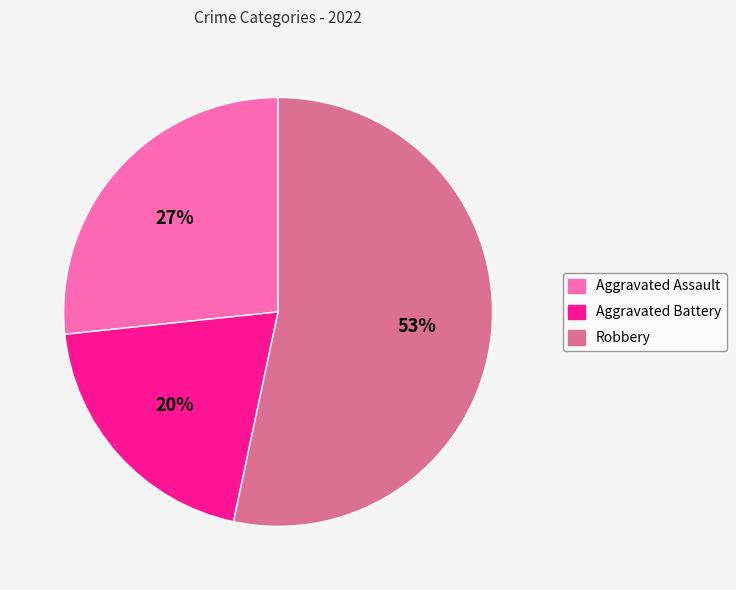

To the nearest percent, what portion does Aggravated Battery represent?

20%